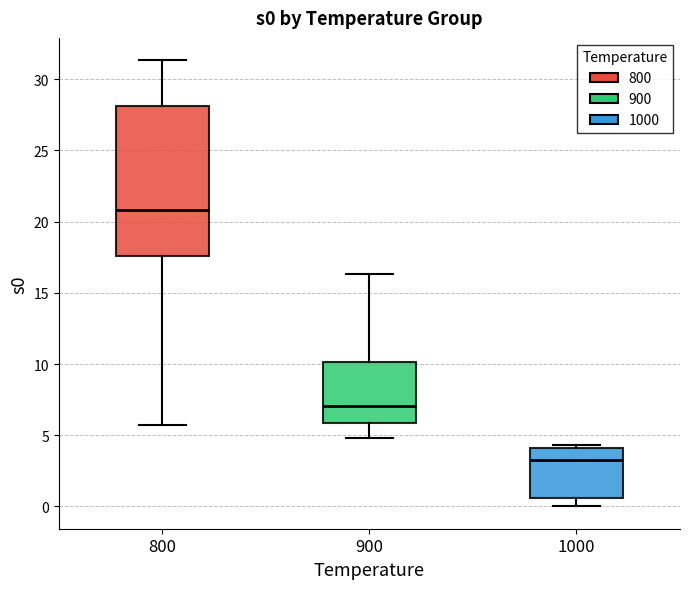

Reading left to right, transcribe this box plot: for each box, give where its median line is, the range the box spans, and where its two whiskers end, as read against the y-axis. The values are not printed on the chart, so give them approximately, as read against the axis.

800: median 21.0, box 17.5 to 28.0, whiskers 5.5 to 31.5
900: median 7.0, box 6.0 to 10.0, whiskers 5.0 to 16.5
1000: median 3.5, box 0.5 to 4.0, whiskers 0.0 to 4.5